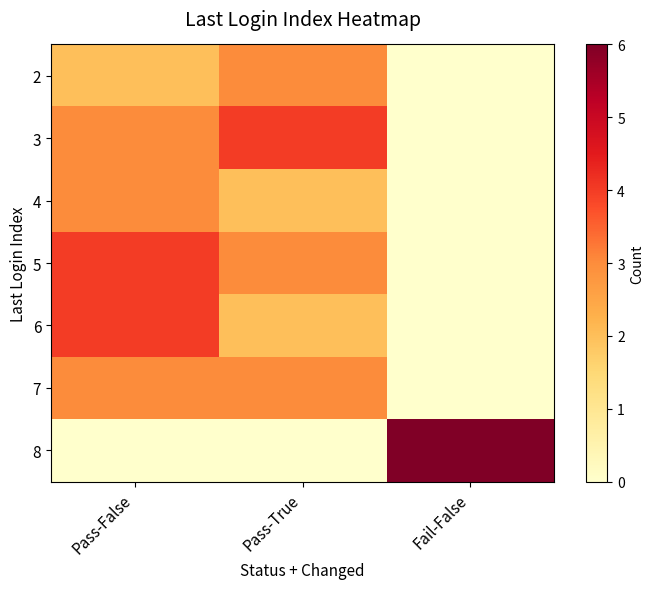

How many distinct data groups are displayed?

7